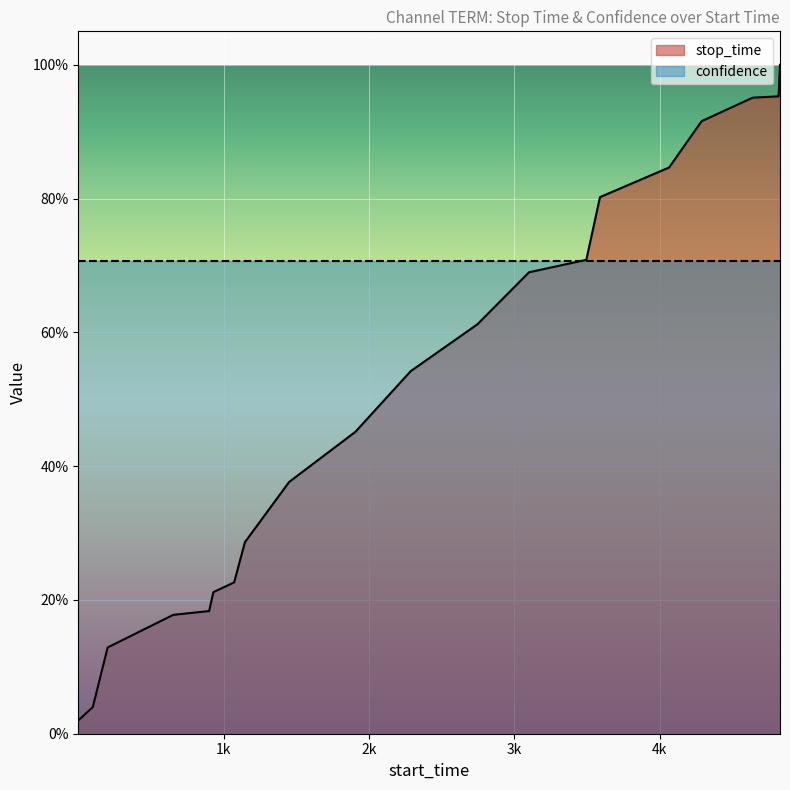

Which category has the lowest value across all series?

1